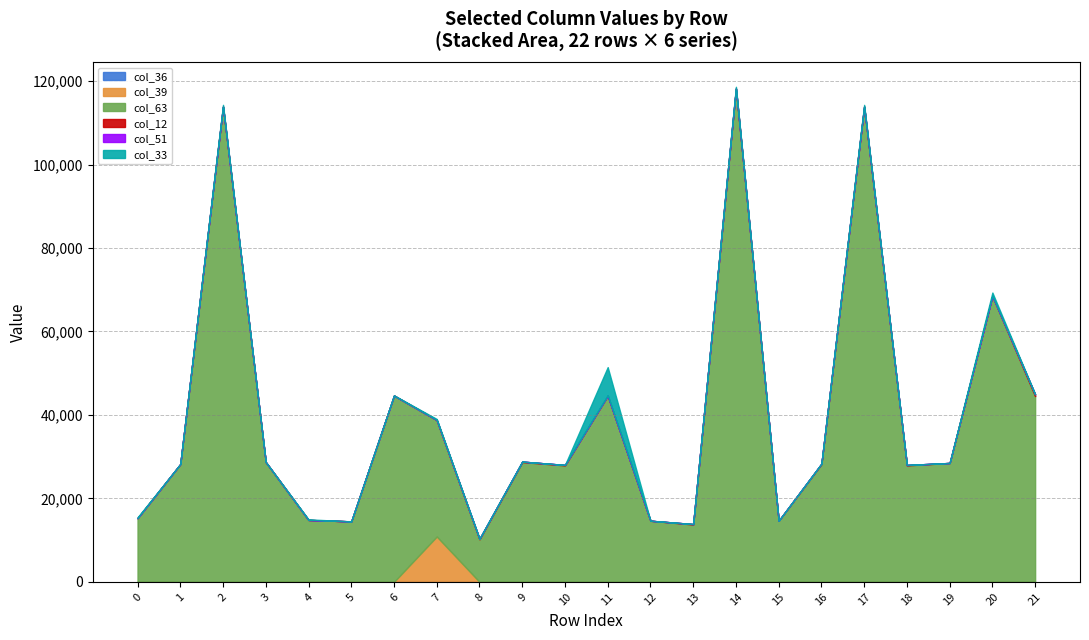

The col_39 series shows 0.0 at 10. True or false?

True